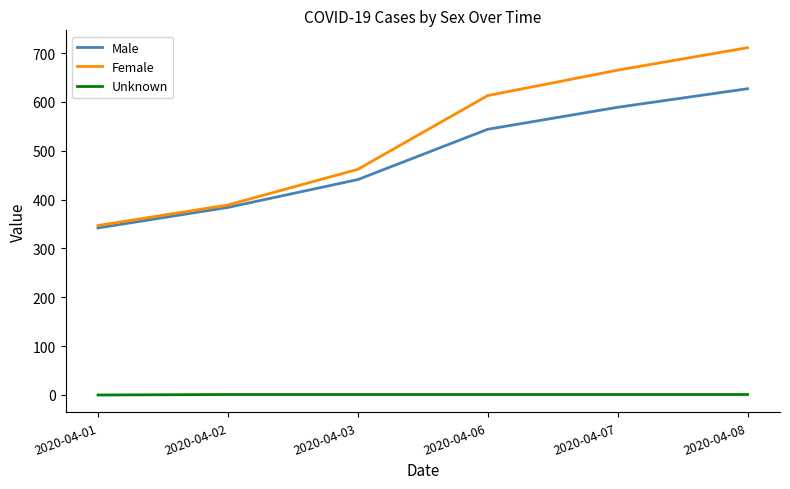

What value does the Female series have at 2020-04-03?

462